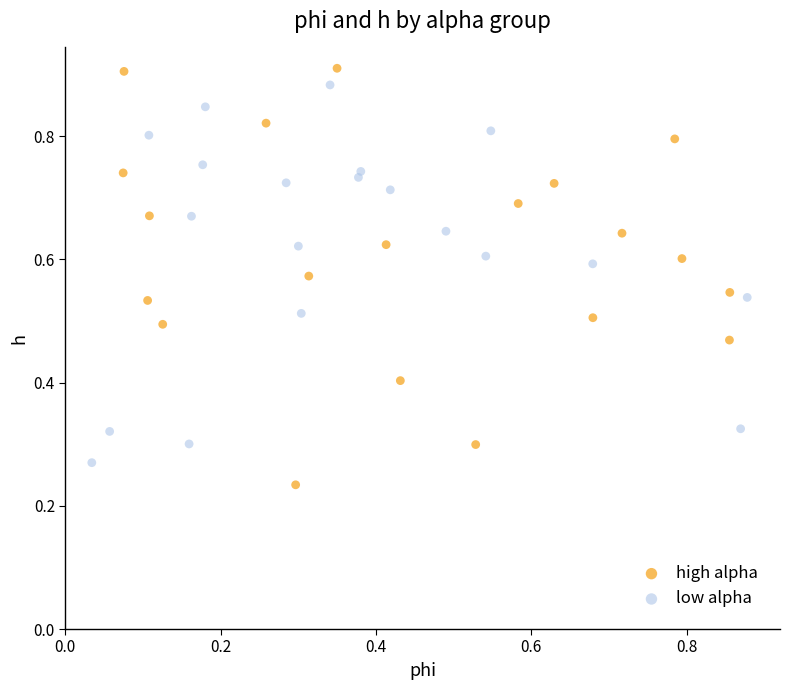

Which series contains the highest Y value?

high alpha